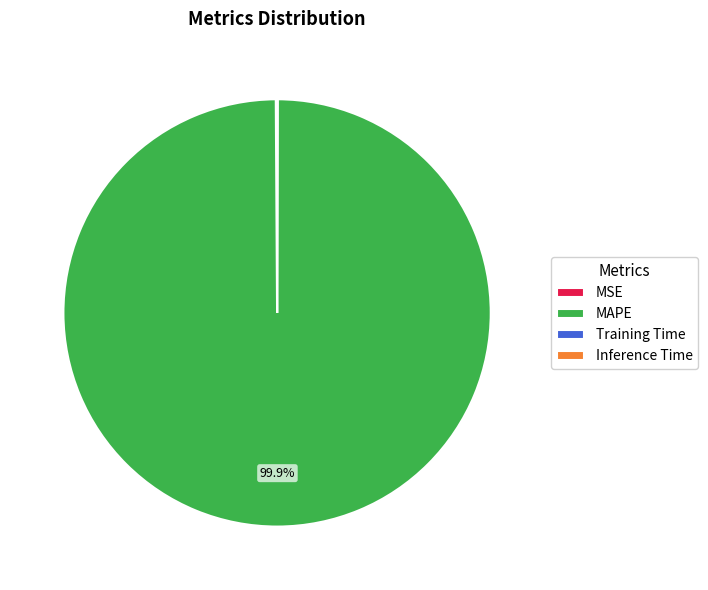

What is the largest slice in the pie chart?

MAPE